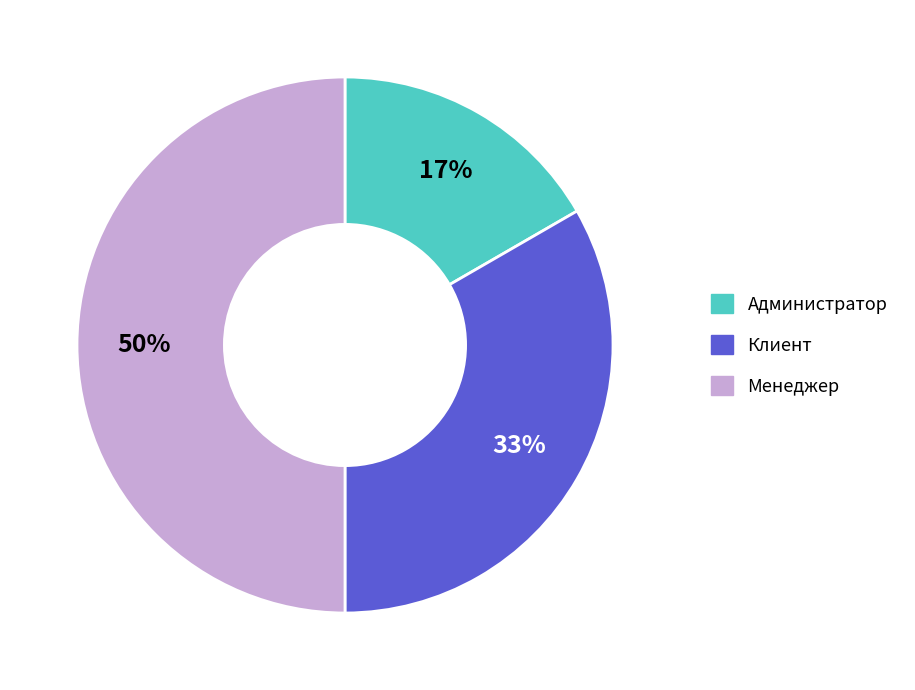

To the nearest percent, what percentage of the pie is Менеджер?

50%